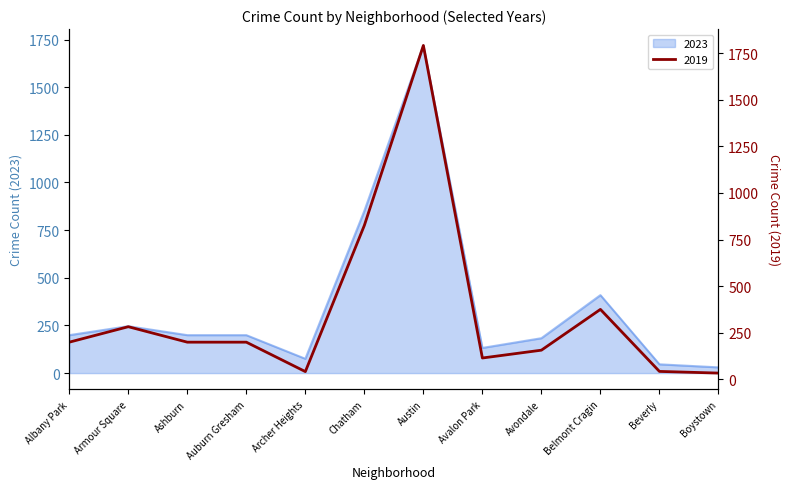

Is it true that 2023 equals 390 at Armour Square?

False